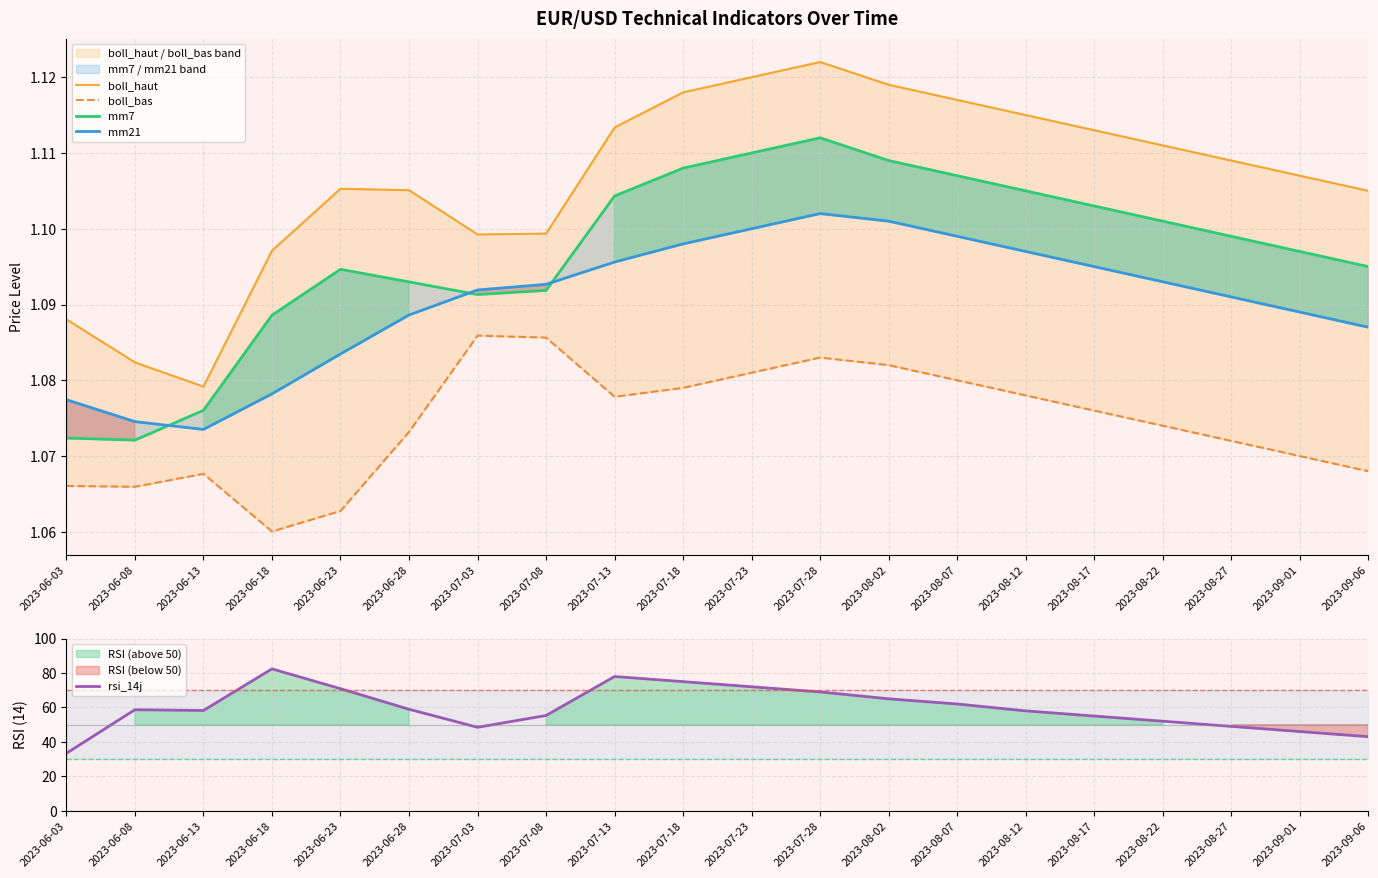

At which category is the sum across all series the highest?

2023-06-18